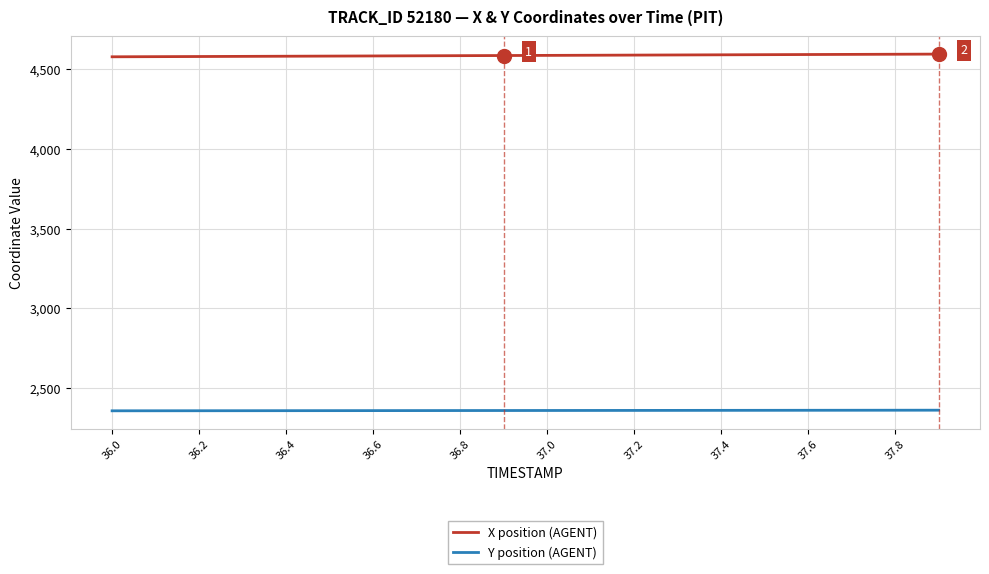

Rank the series by their maximum value, from highest to lowest.

X position (AGENT), Y position (AGENT)